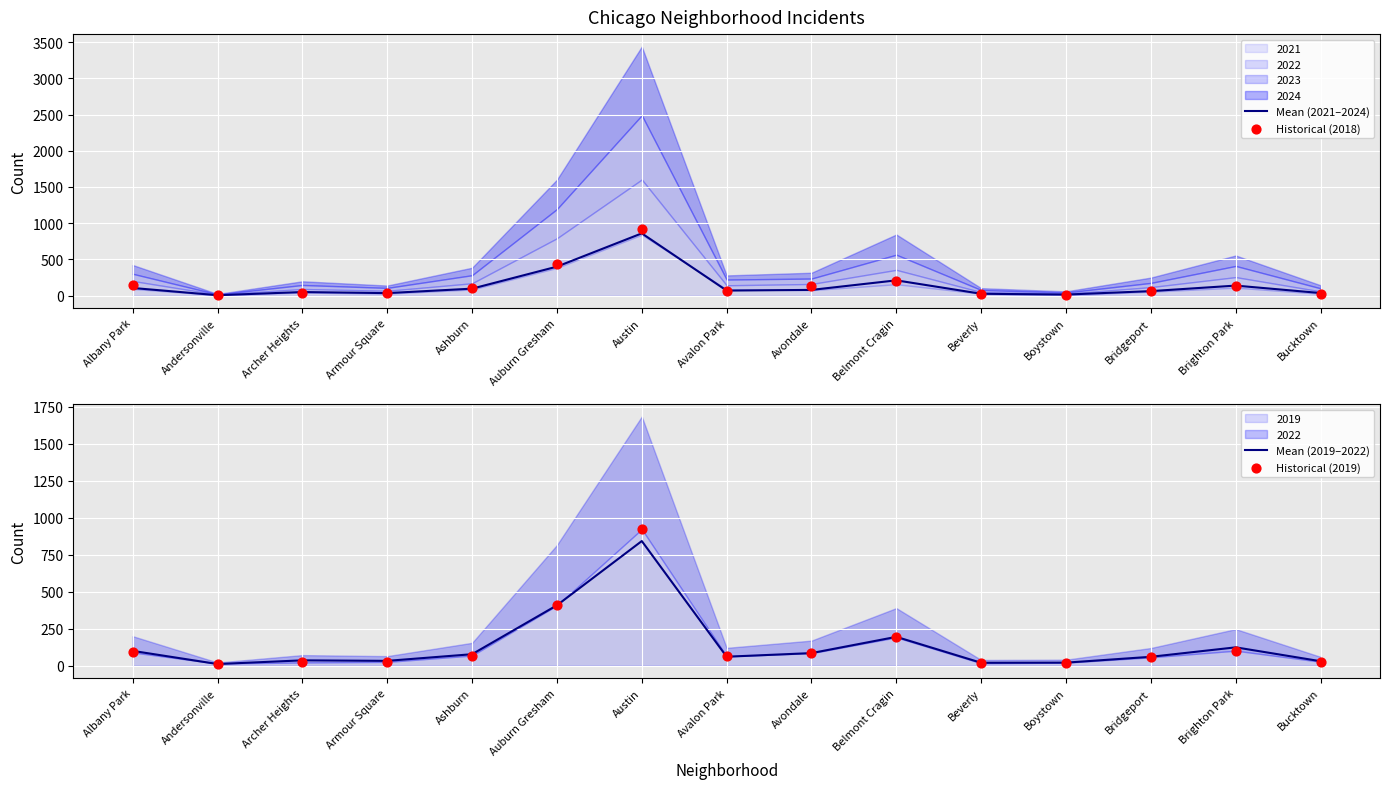

True or false: Mean (2019–2022) has a value of 60.0 at Avalon Park.

True